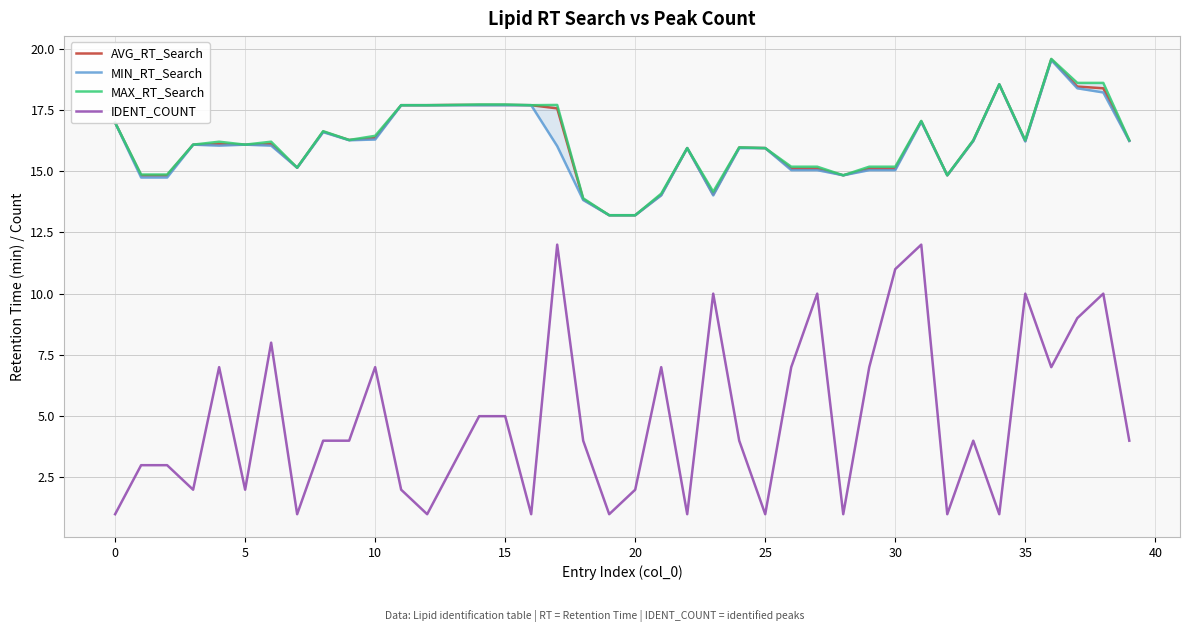

At which category is the sum across all series the highest?

36